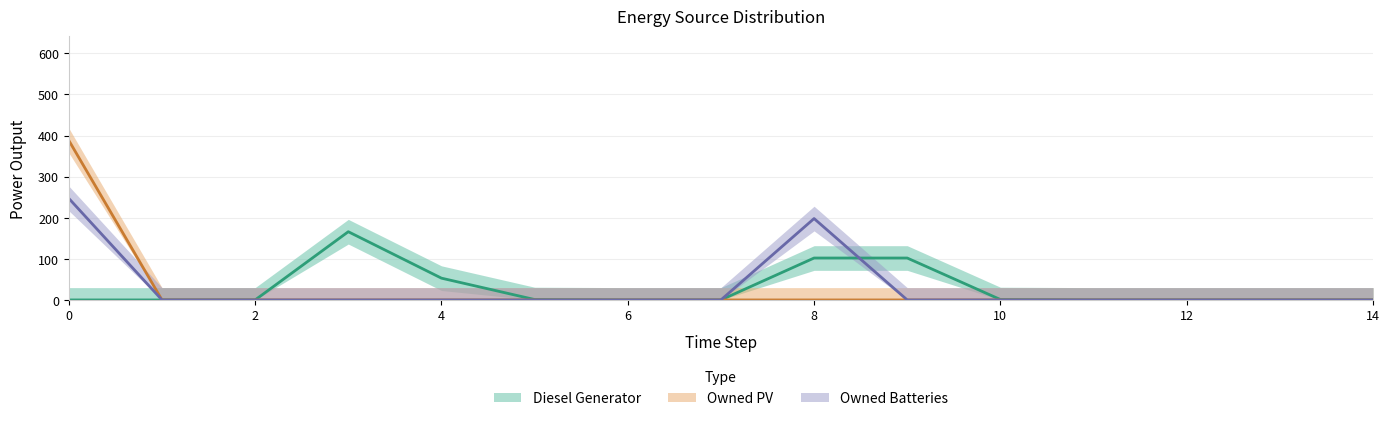

List the series in order of their peak value, highest first.

Owned PV, Owned Batteries, Diesel Generator